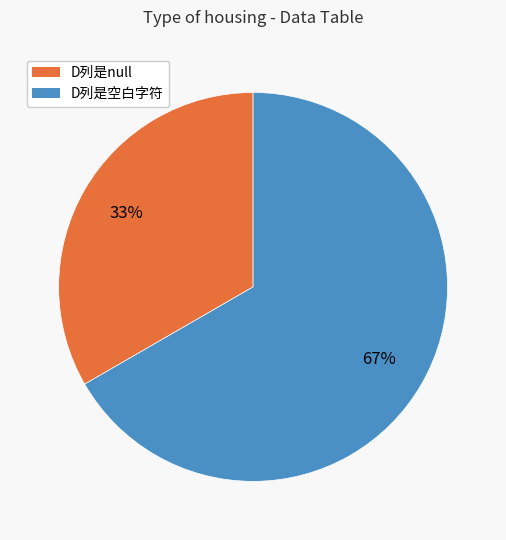

What is the ratio of the value at D列是null to the value at D列是空白字符?

0.5